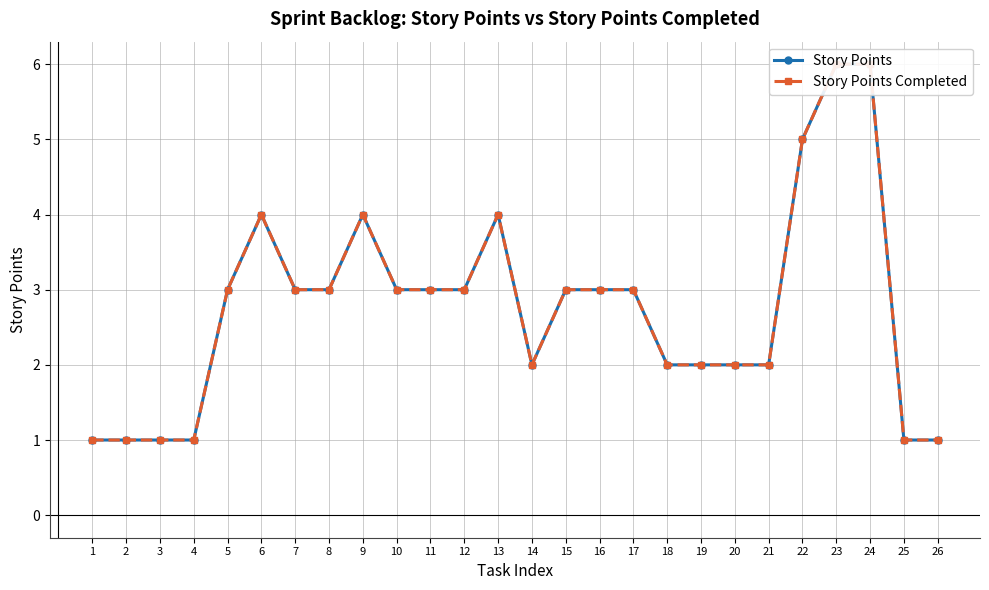

True or false: Story Points Completed has more than 1 points higher than both neighbors.

True